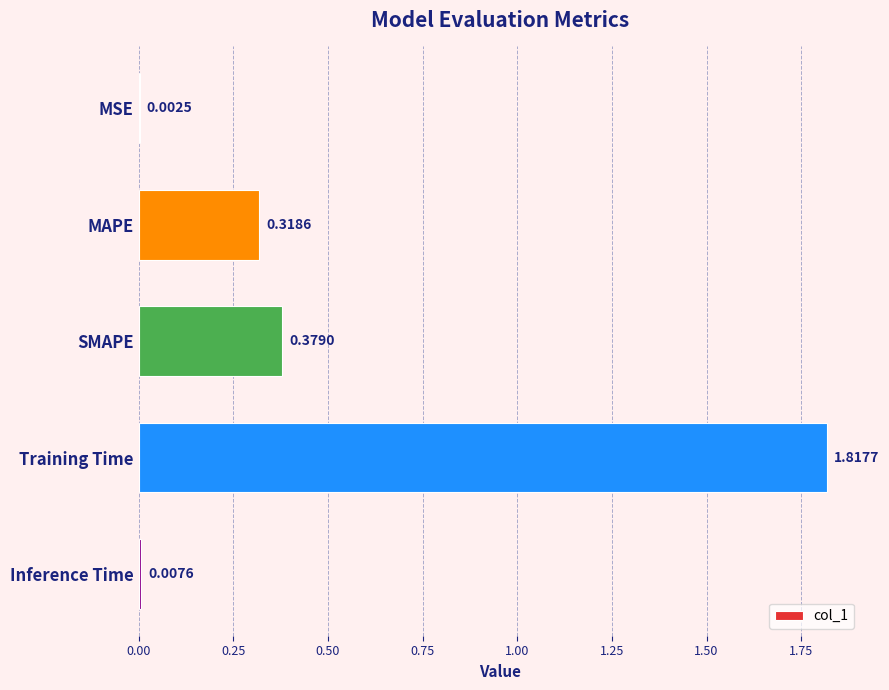

At which label is the value closest to 0?

MSE